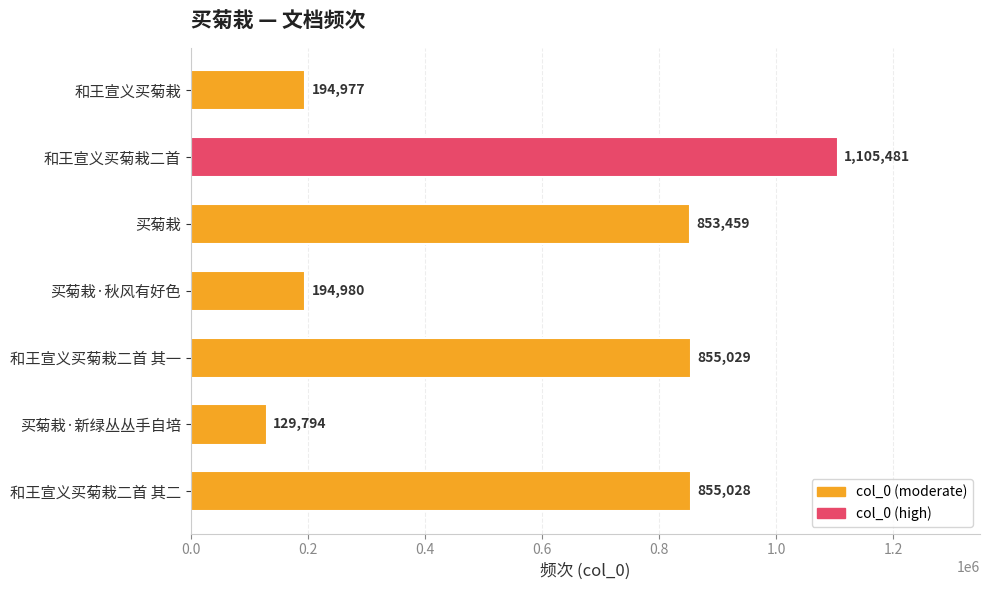

Count the number of data series in this chart.

1